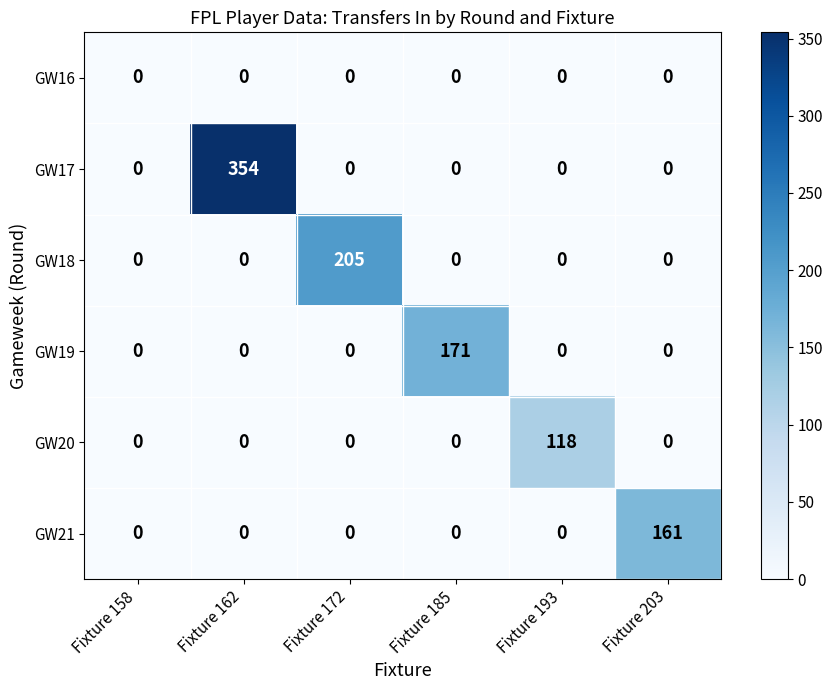

At which category does the chart reach its peak across all series?

Fixture 162